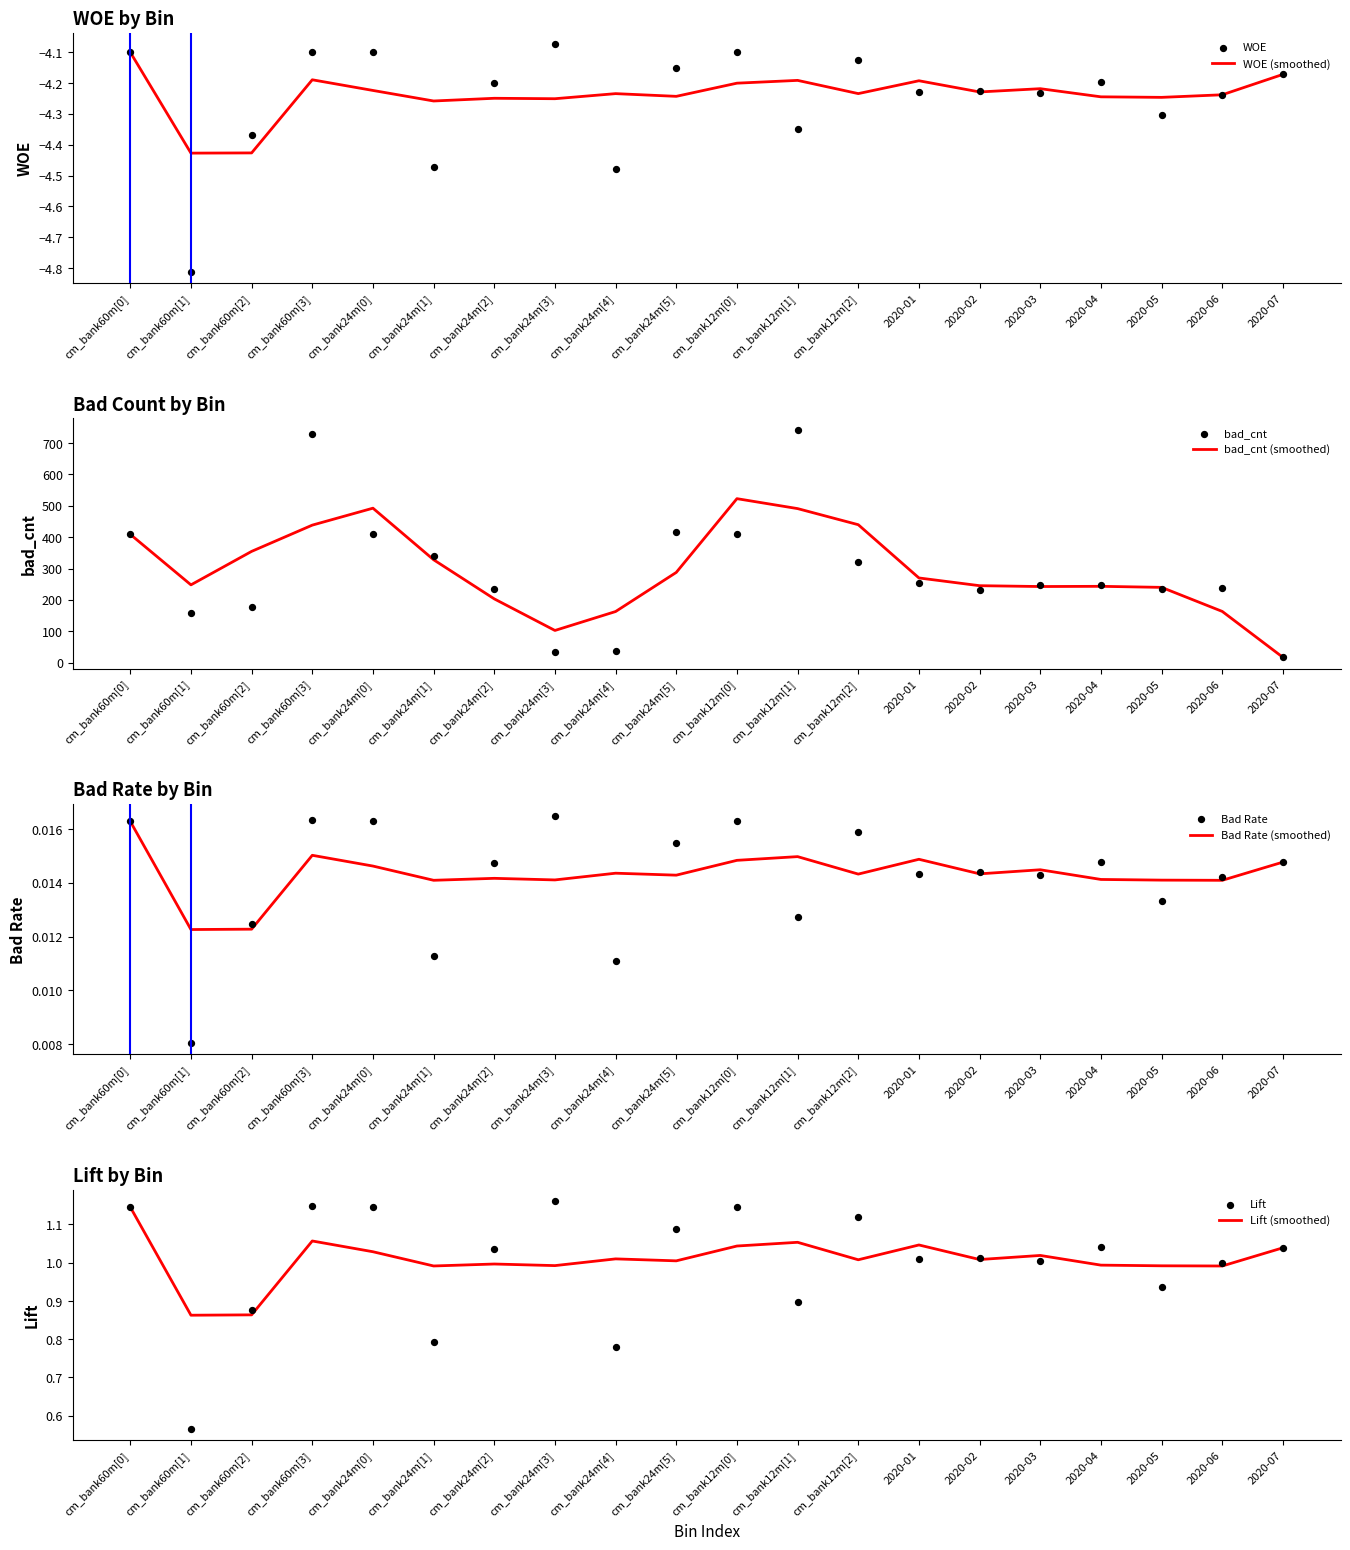

At which category is the sum across all series the highest?

cm_bank12m[1]